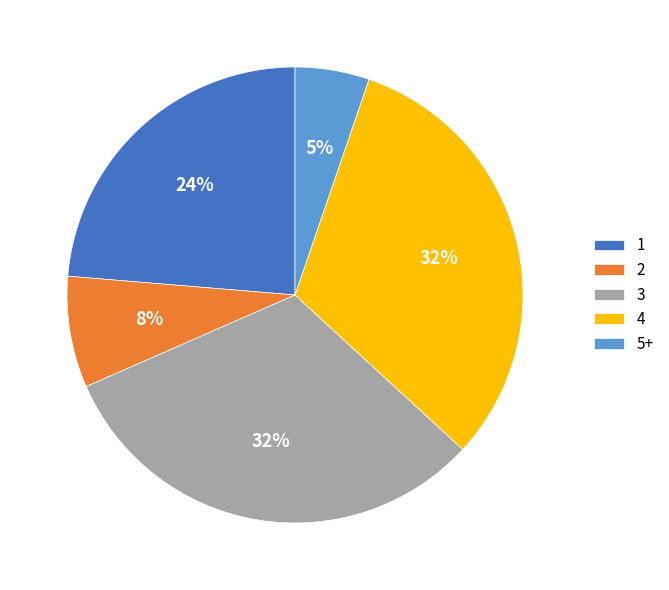

How many segments does this pie chart have?

5